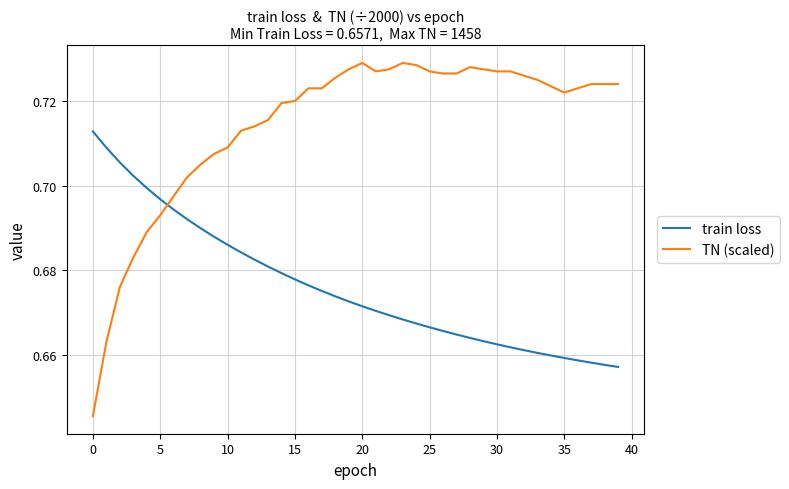

Which series has the largest range (max minus min)?

TN (scaled)